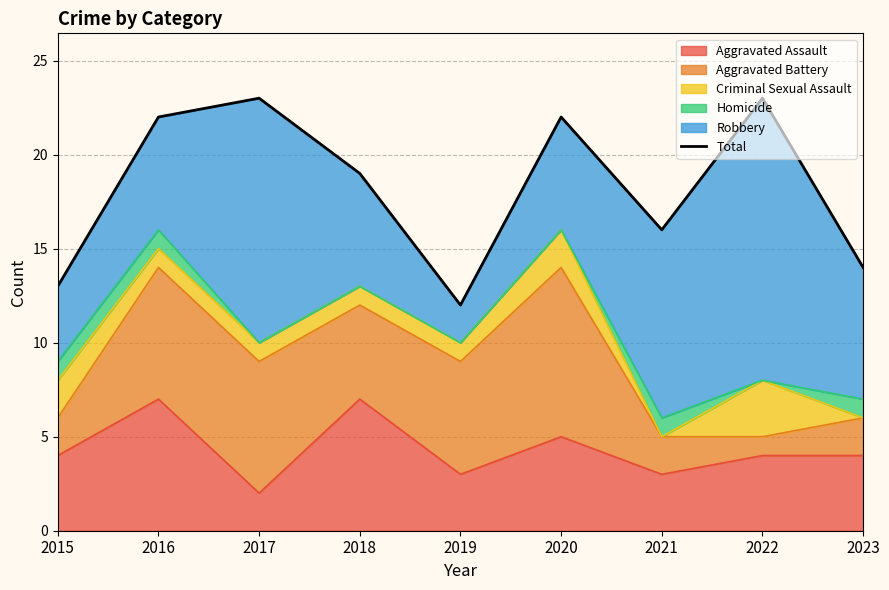

Where is the data nearest to the value 17?

2021